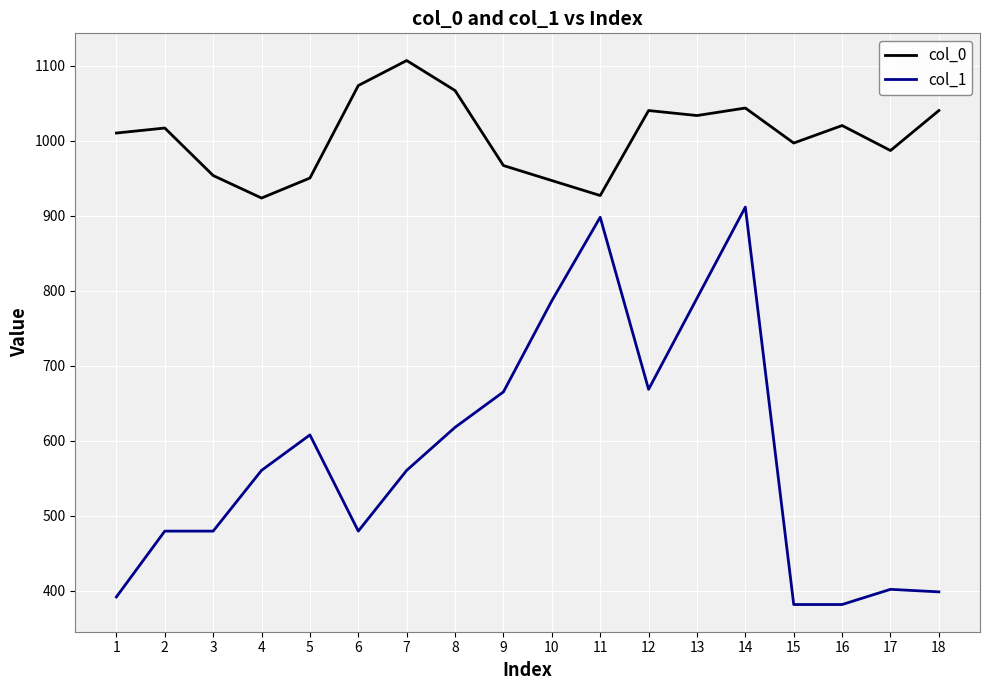

How many series are shown in this chart?

2